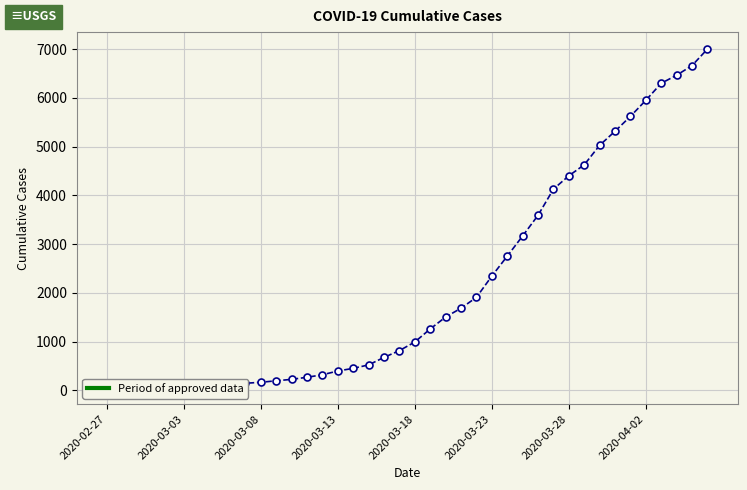

How many data points are less than 993?

20